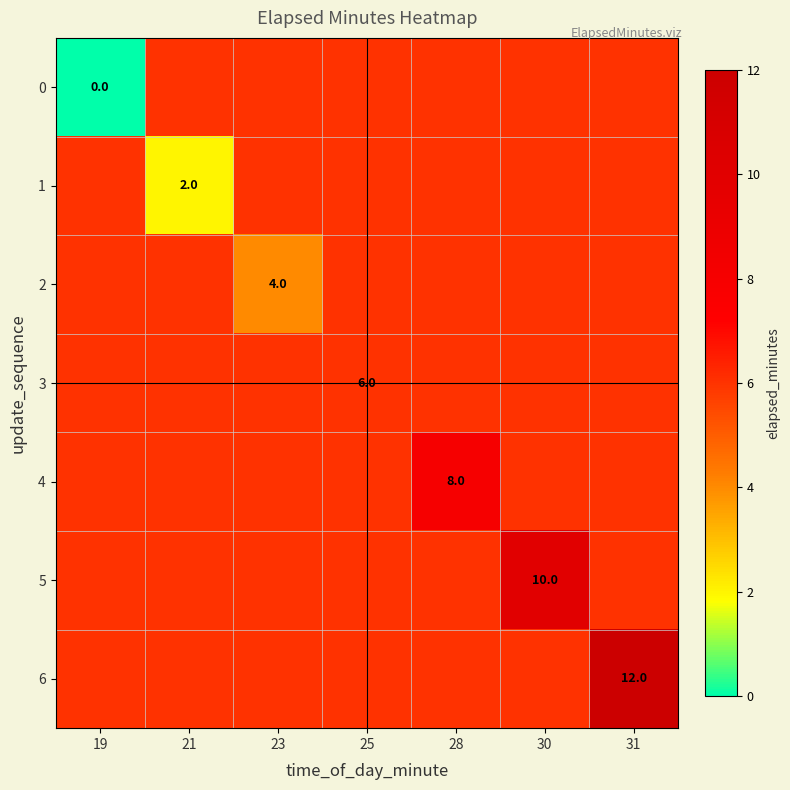

What is the total value across all series at 19?

36